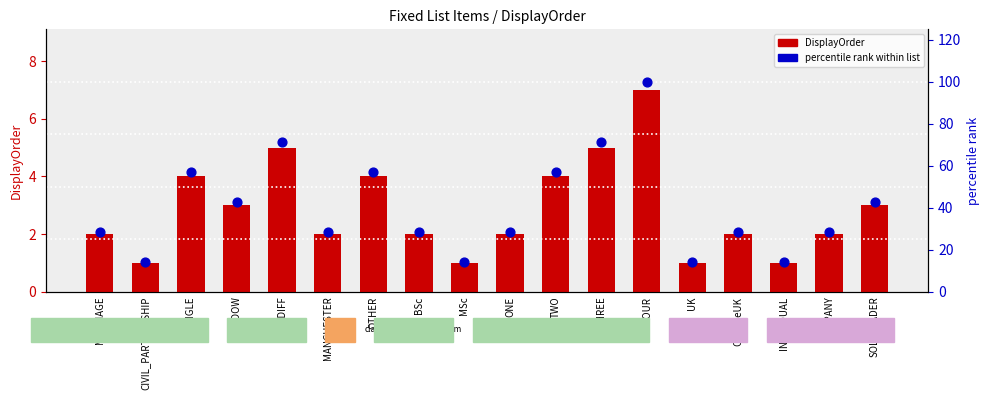

Which series reaches the minimum Y coordinate?

DisplayOrder